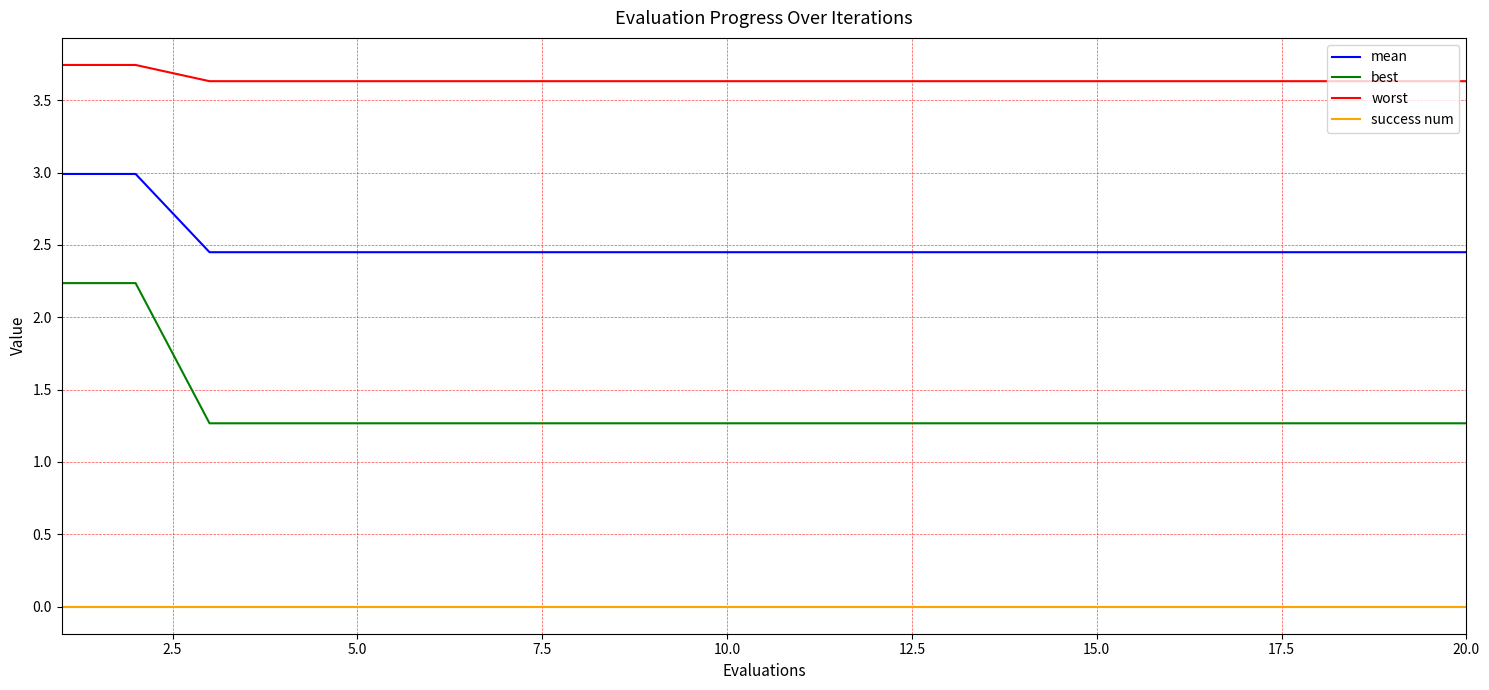

What are all the series names shown in the legend?

mean, best, worst, success num